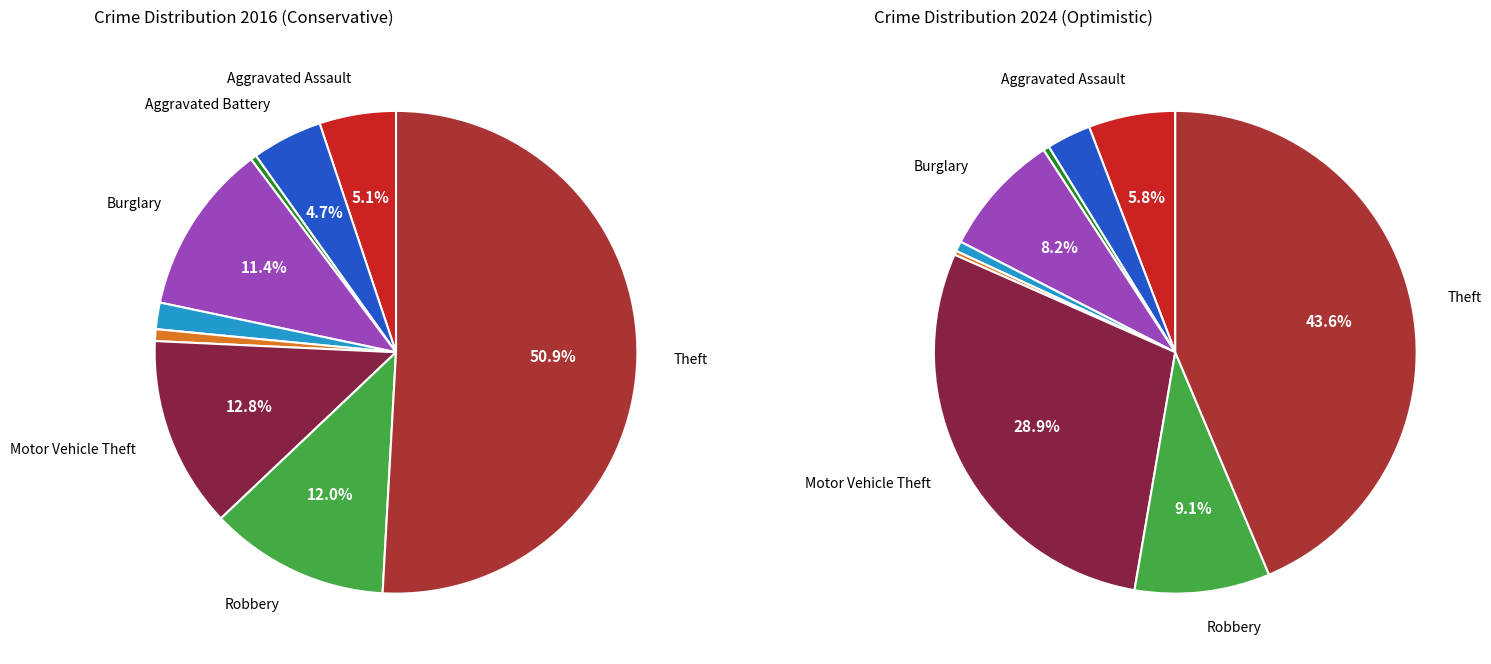

To the nearest percent, what is the average slice percentage?

11%